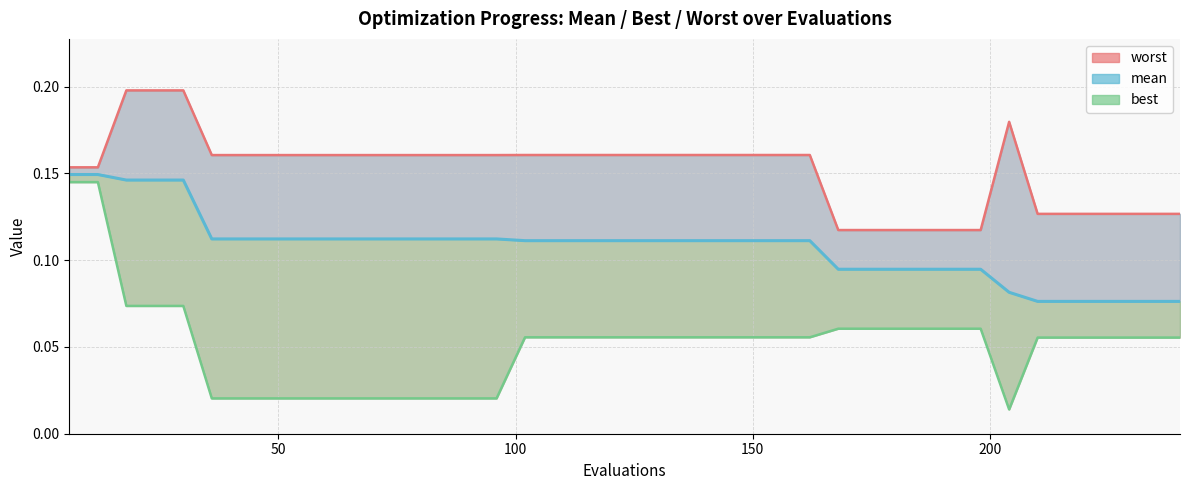

True or false: best and worst intersect in this chart.

False